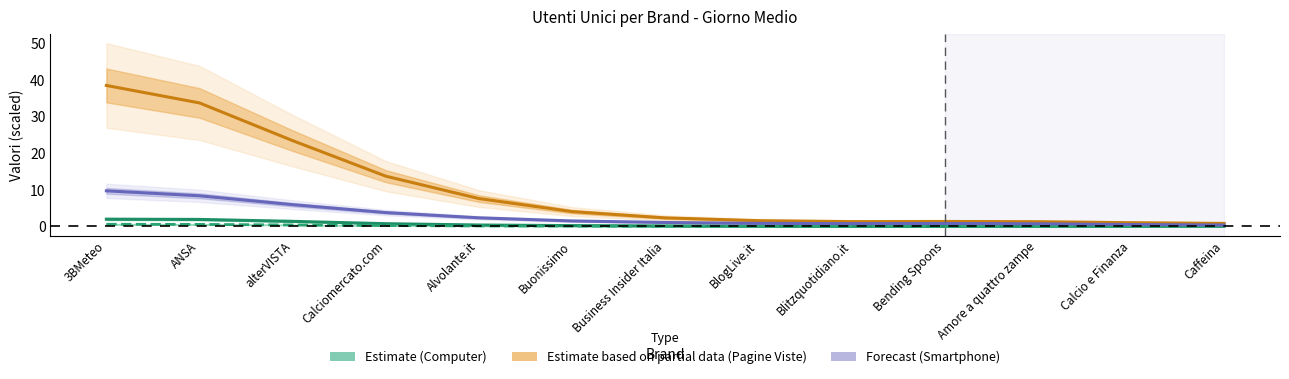

Does the chart display data point markers on the line(s)?

No